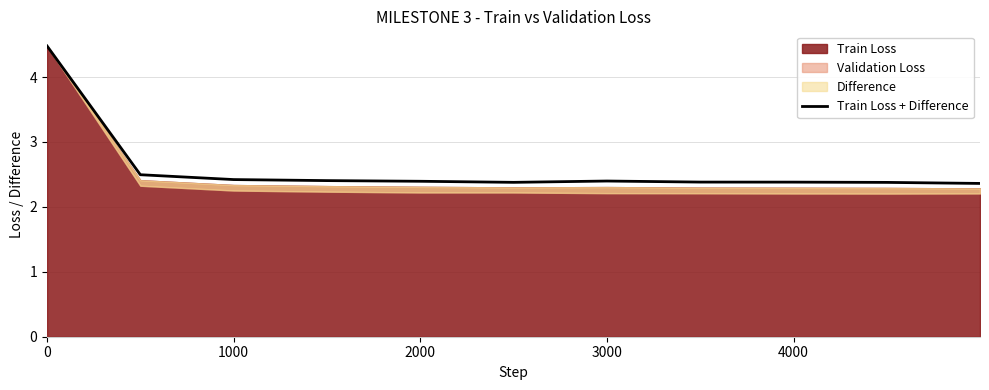

Reading left to right, list all the values displayed in this chart.

4.5	2.5	2.4	2.4	2.4	2.4	2.4	2.4	2.4	2.4	2.4